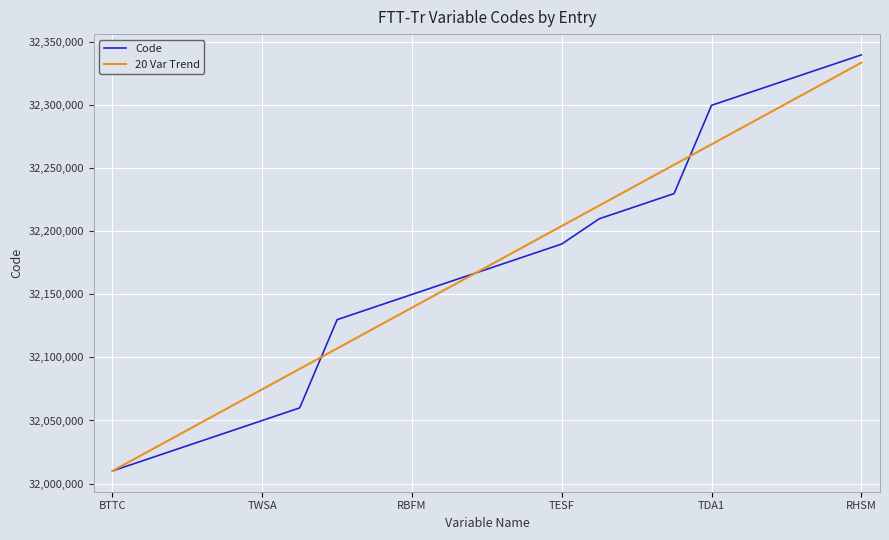

Which series ends up on top after the final intersection of Code and 20 Var Trend?

Code